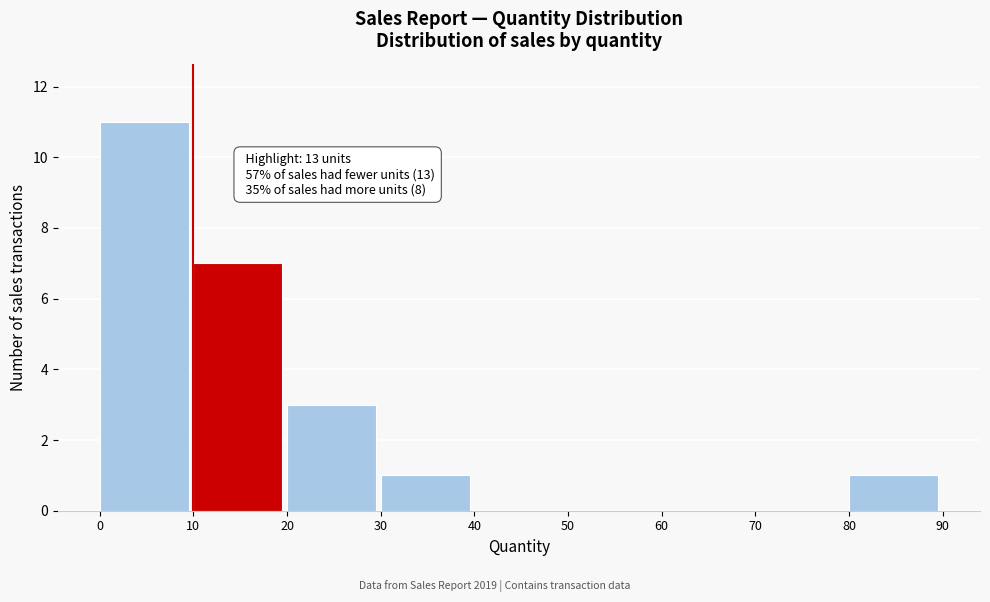

Over which range of the x-axis is the bar tallest?

0 to 10